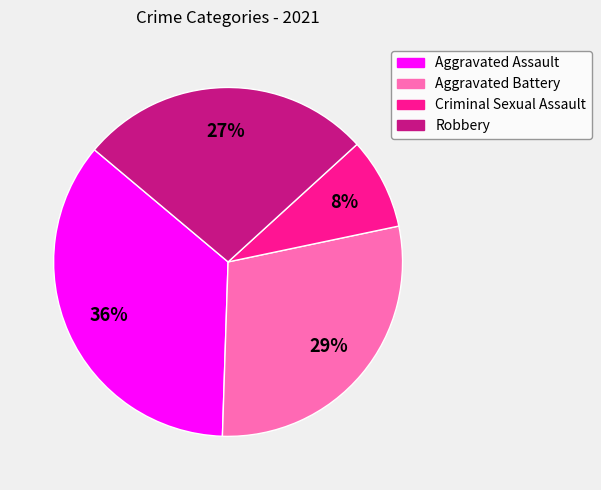

Rank the categories by value from highest to lowest.

Aggravated Assault, Aggravated Battery, Robbery, Criminal Sexual Assault